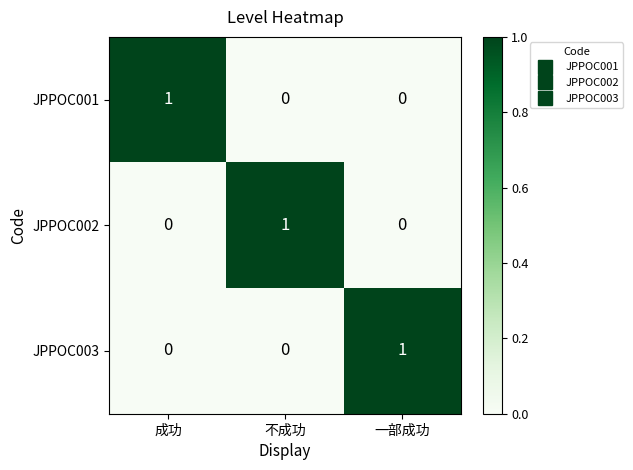

Is it true that JPPOC001 equals 2 at 成功?

False